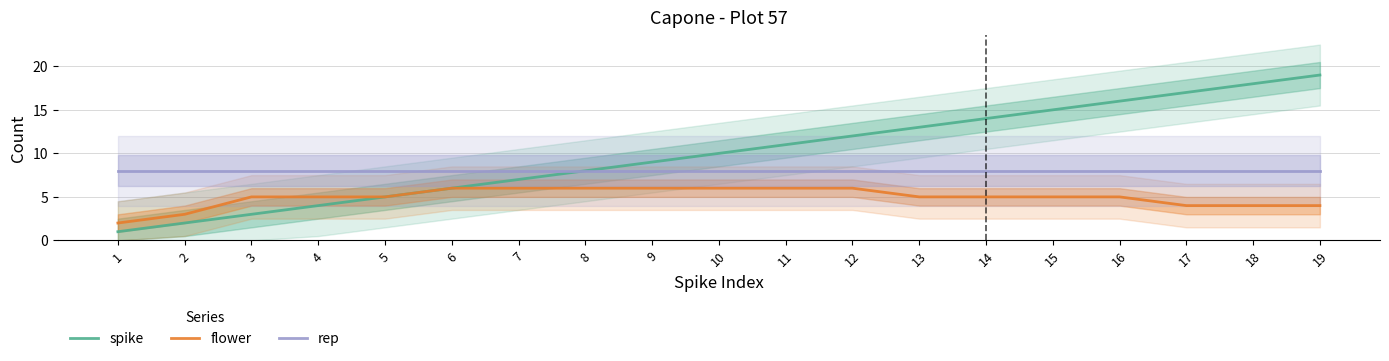

What is the total value across all series at 10?

24